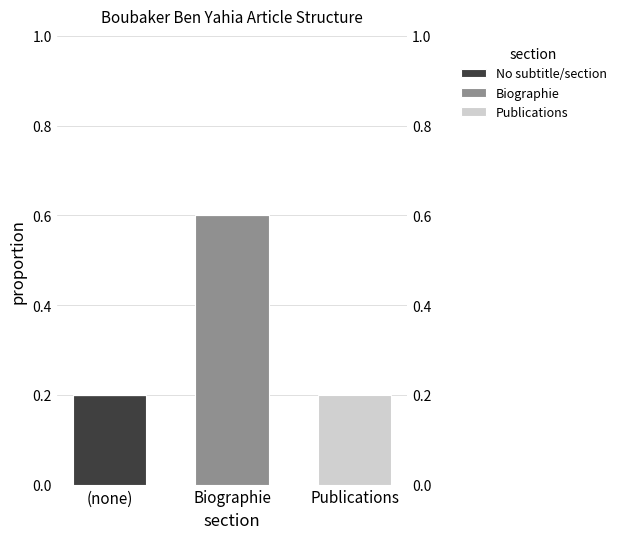

What is the difference between the maximum and second lowest values in the No subtitle/section series?

0.2